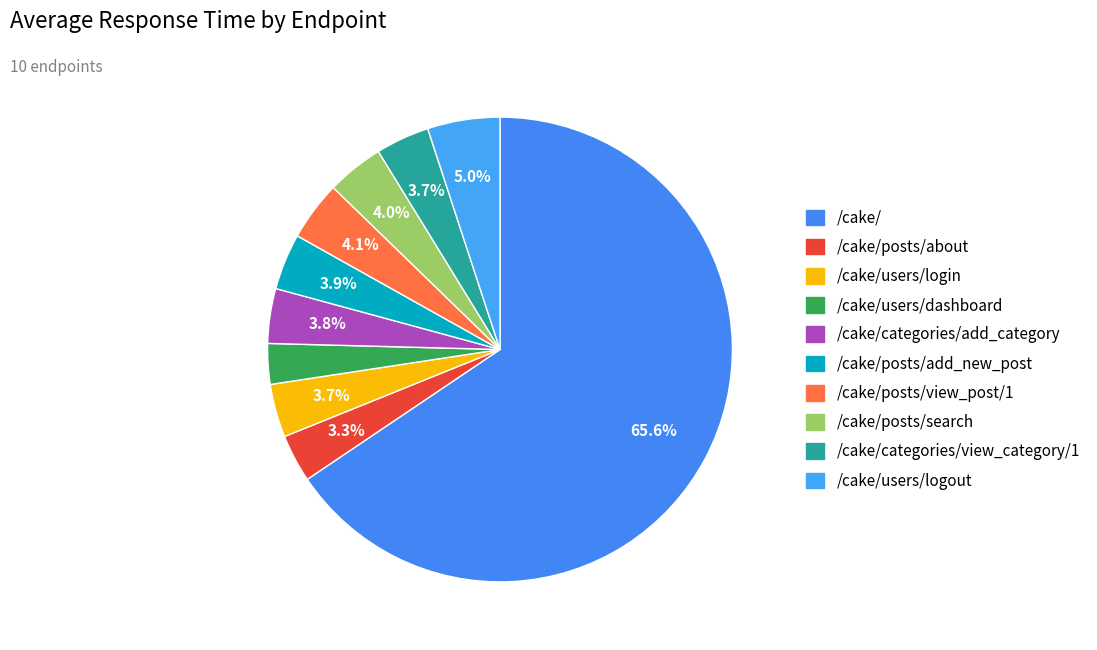

Count the number of slices in the pie.

10